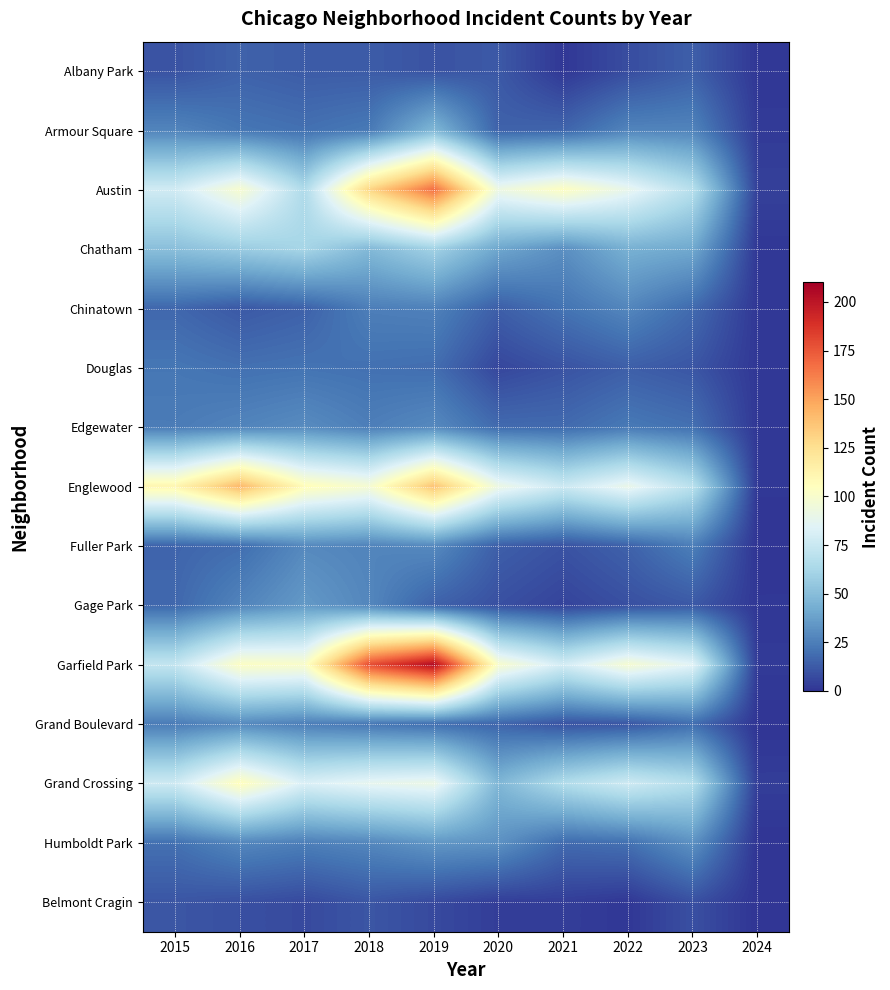

How many series are shown in this chart?

15